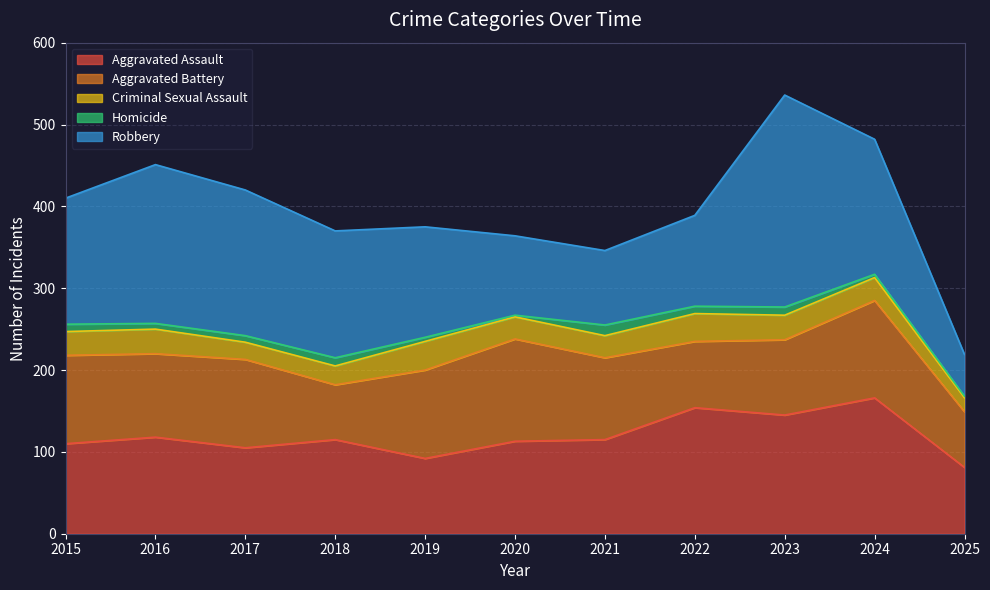

What is the sum of all Criminal Sexual Assault values?

301